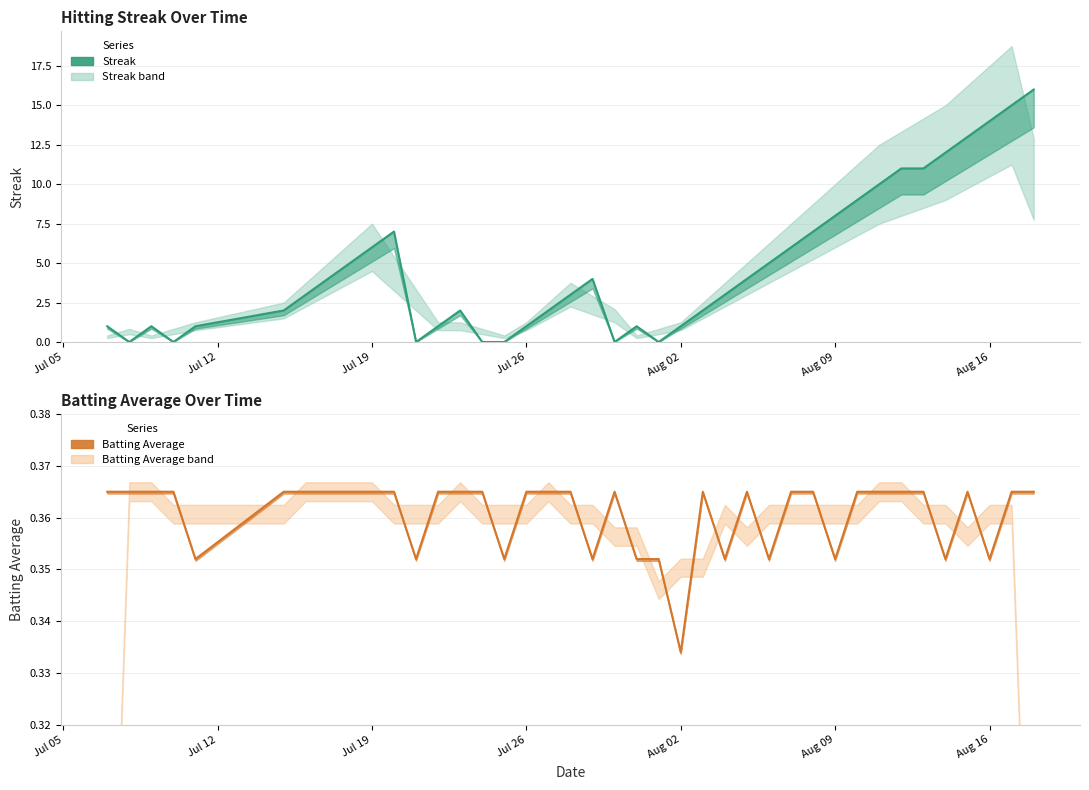

Does the chart have visible grid lines?

Yes